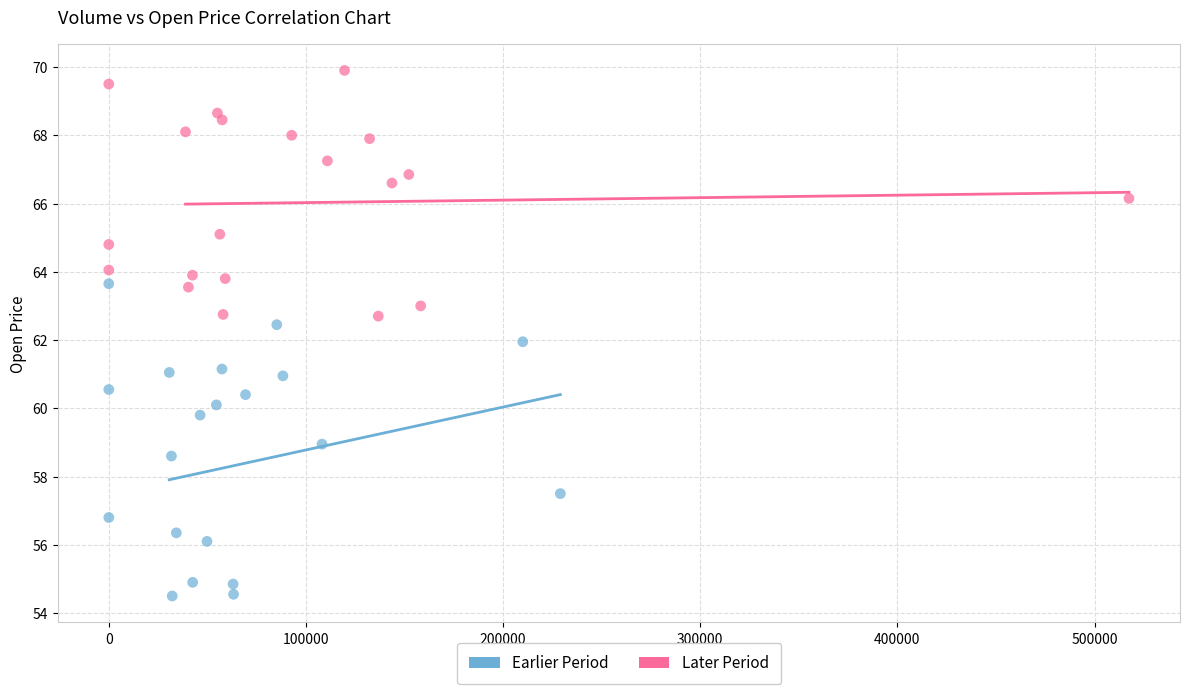

Which series contains the highest Y value?

Later Period